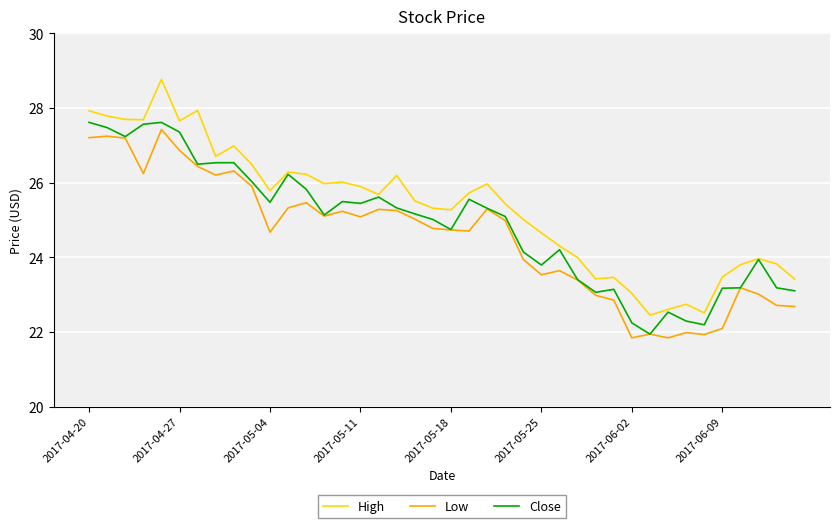

True or false: Low and High cross at least once.

False